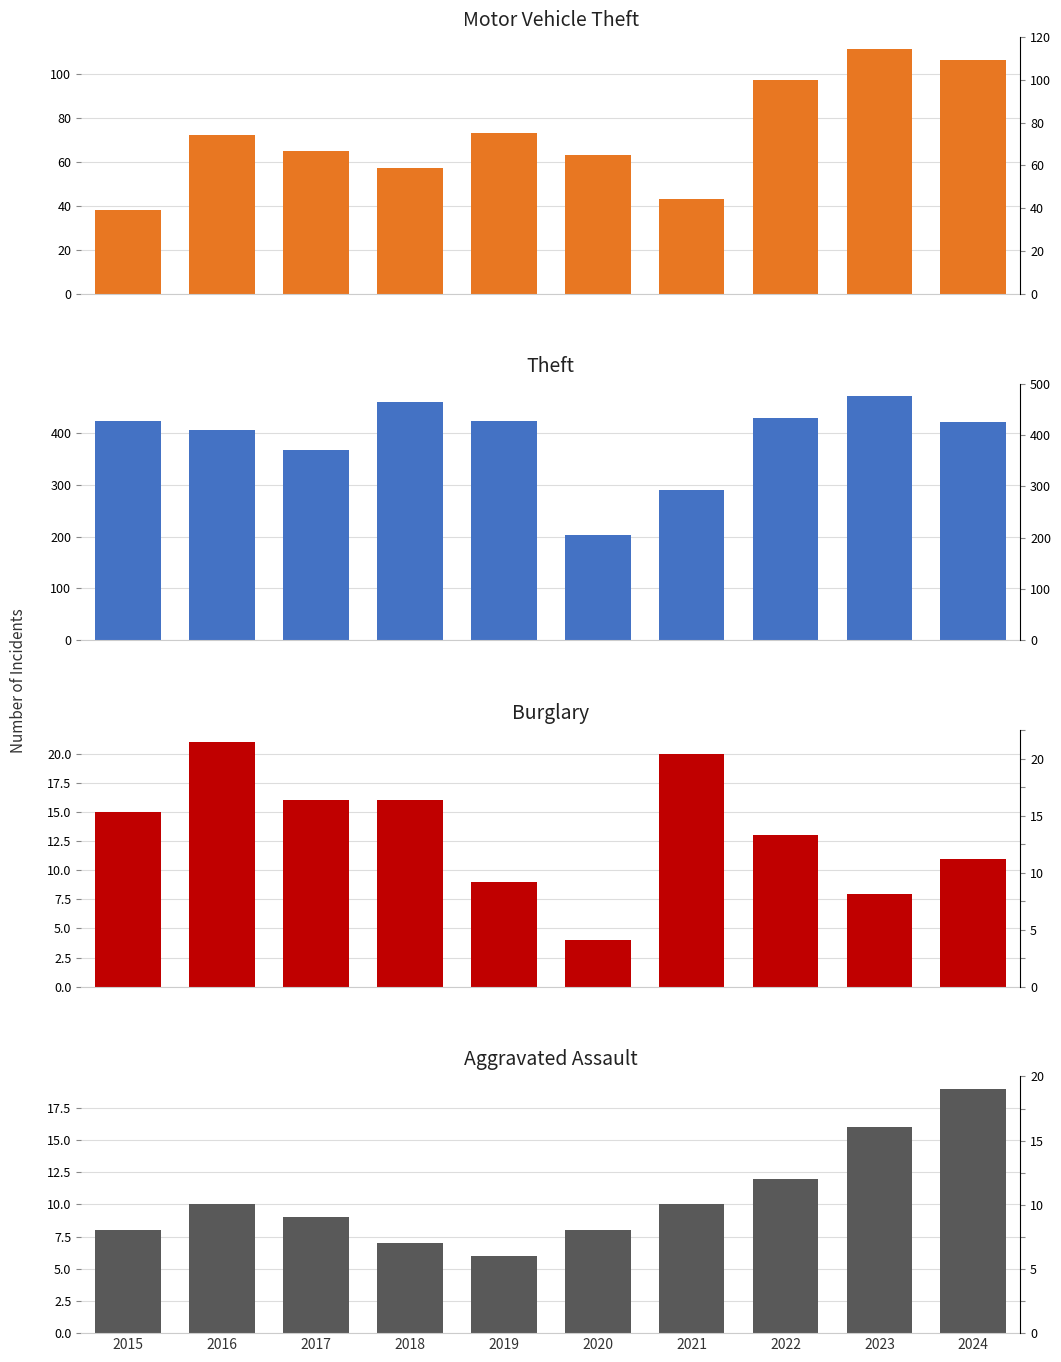

Reading right to left, transcribe all the data shown in this chart.

Motor Vehicle Theft: 2024=106	2023=111	2022=97	2021=43	2020=63	2019=73	2018=57	2017=65	2016=72	2015=38
Theft: 2024=421	2023=472	2022=430	2021=290	2020=204	2019=423	2018=460	2017=367	2016=406	2015=423
Burglary: 2024=11	2023=8	2022=13	2021=20	2020=4	2019=9	2018=16	2017=16	2016=21	2015=15
Aggravated Assault: 2024=19	2023=16	2022=12	2021=10	2020=8	2019=6	2018=7	2017=9	2016=10	2015=8